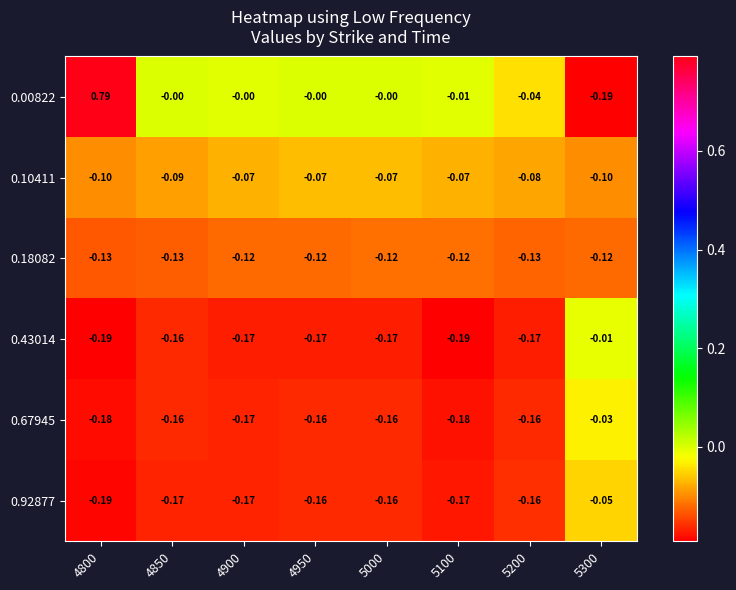

What is the difference between the highest and lowest values at 4900?

0.2